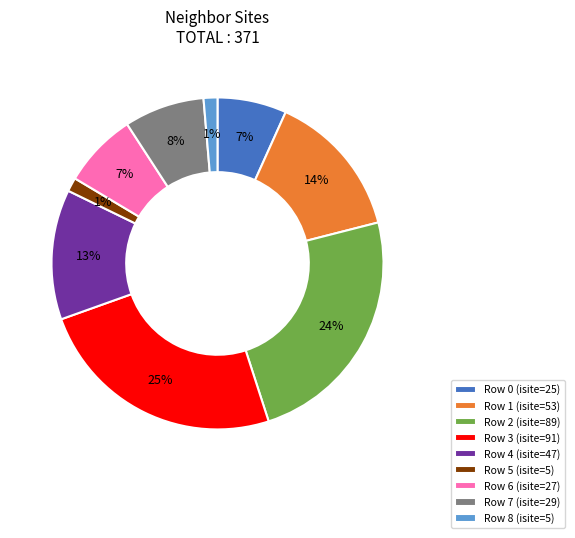

Is there a majority slice in this chart?

No